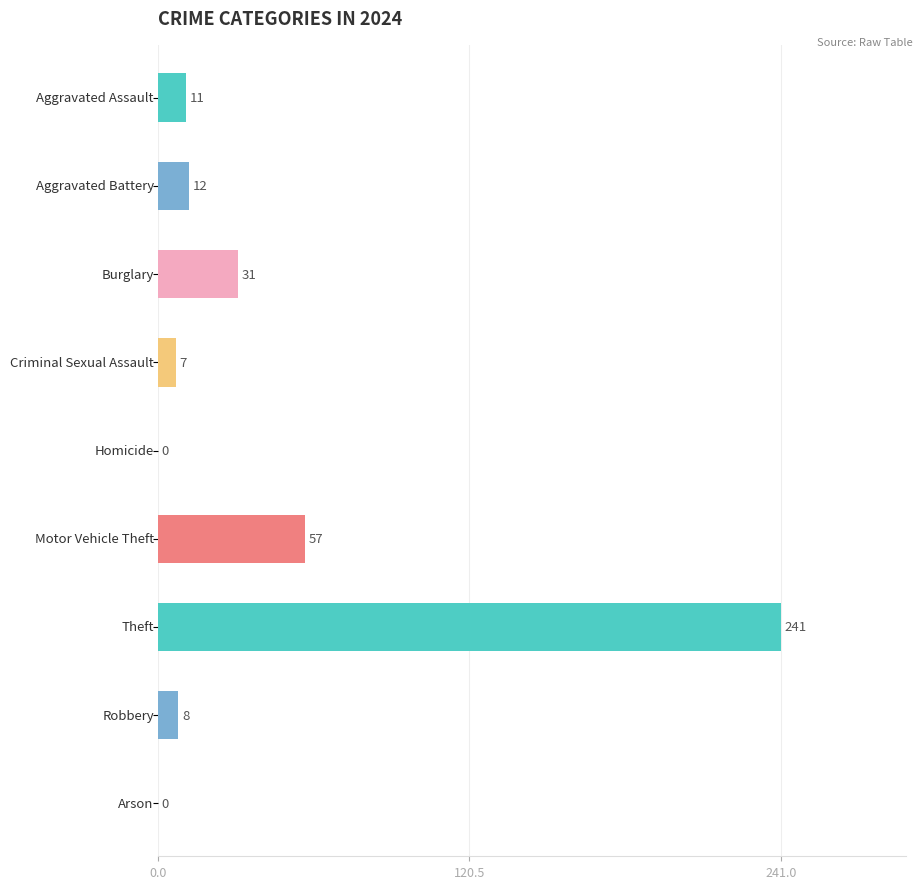

What is the sum of all values?

367